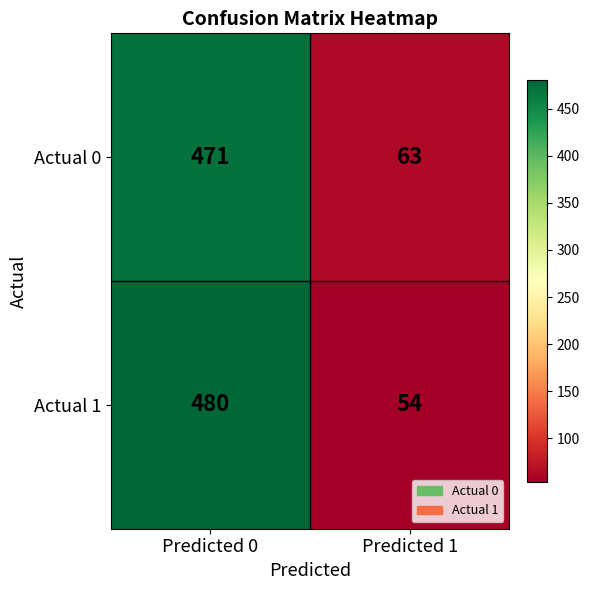

What is the total value across all series at Predicted 1?

117